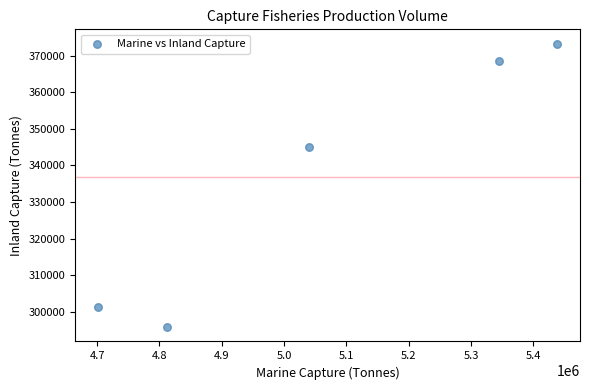

What is the range of Y values (max minus min)?

77624